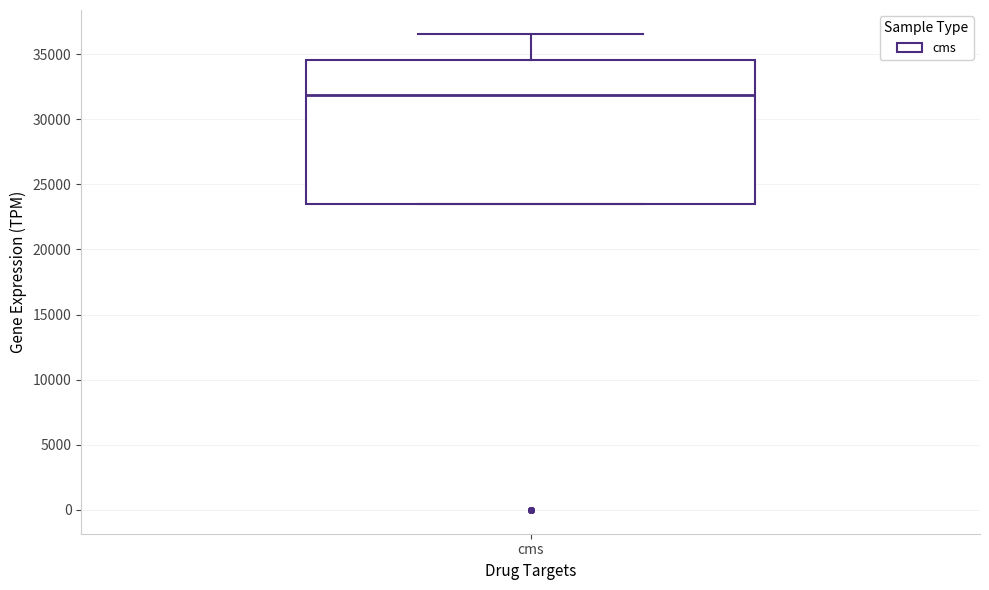

Read this box plot against the y-axis: the position of the median line, the range covered by the box, and the ends of both whiskers. The values are not printed on the chart, so give them approximately, as read against the axis.

median 32000, box 23500 to 34500, whiskers 23500 to 36500